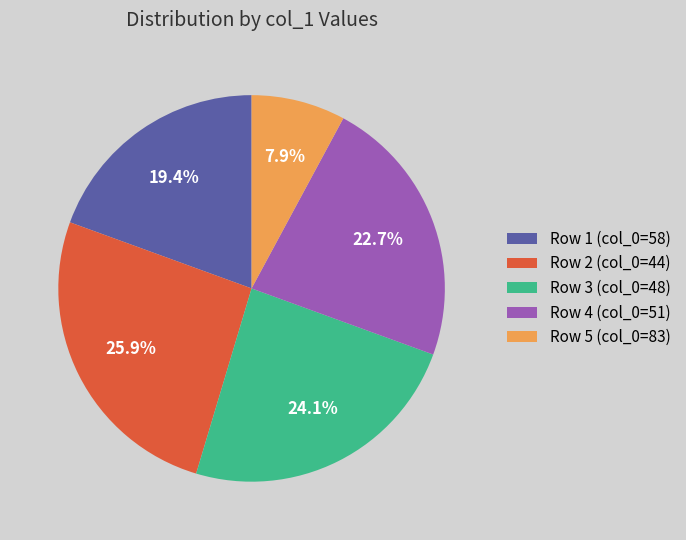

Which has a higher value, Row 1 (col_0=58) or Row 5 (col_0=83)?

Row 1 (col_0=58)